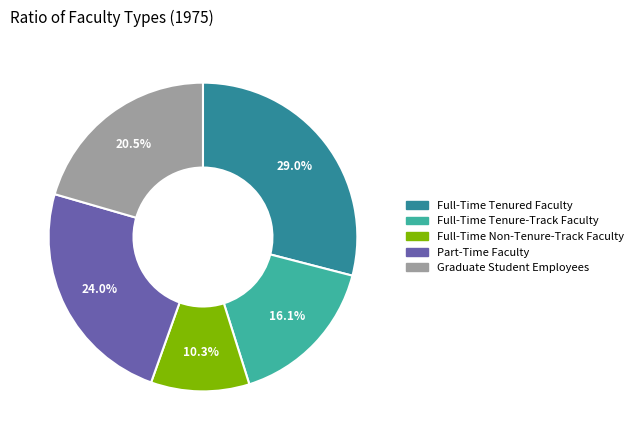

Combined, what portion of the pie is Part-Time Faculty and Graduate Student Employees?

44.5%